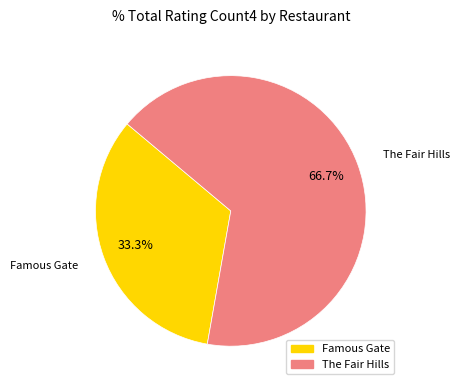

Does any single category account for the majority?

Yes